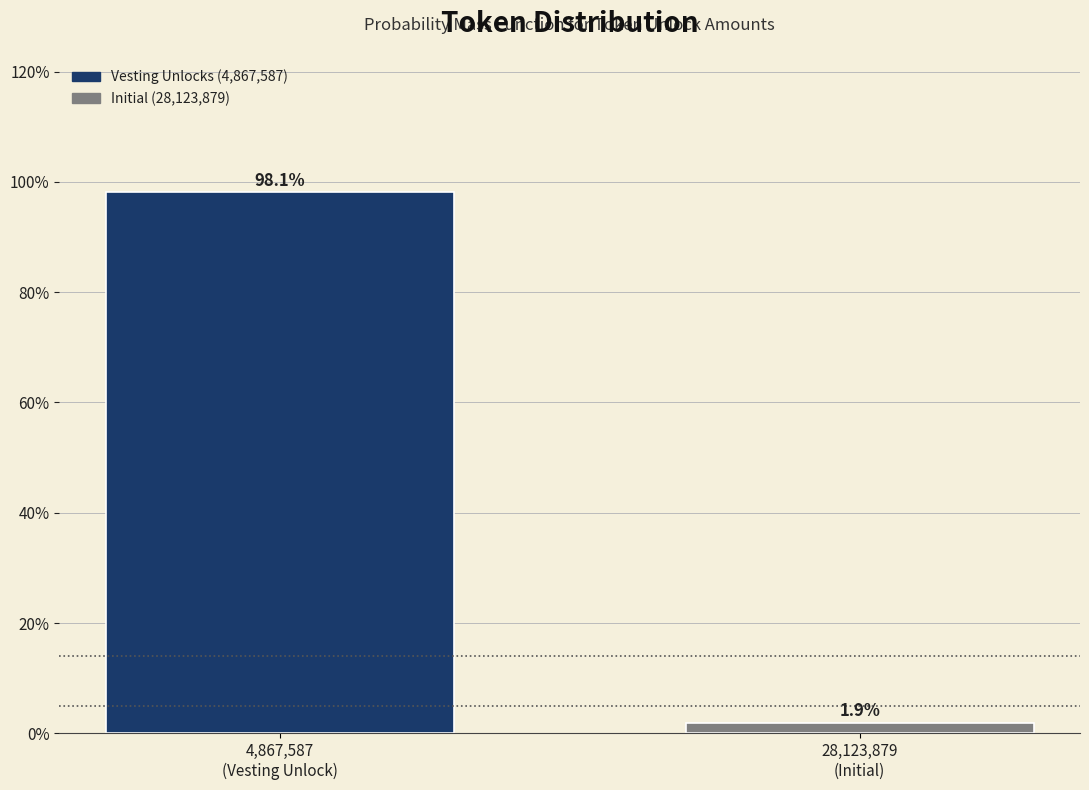

Reading left to right, what are all the values shown in this chart?

98.1	1.9